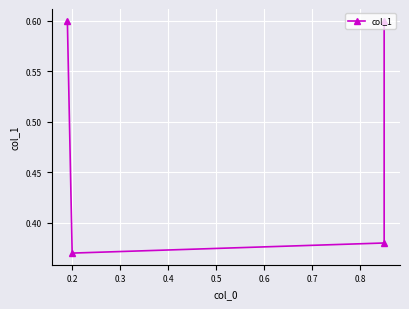

What is the maximum value shown in the chart?

0.6